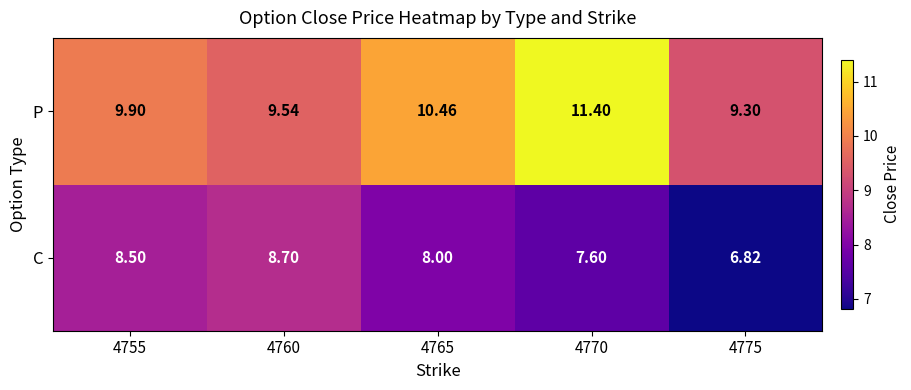

Rank the series by their maximum value, from highest to lowest.

P, C